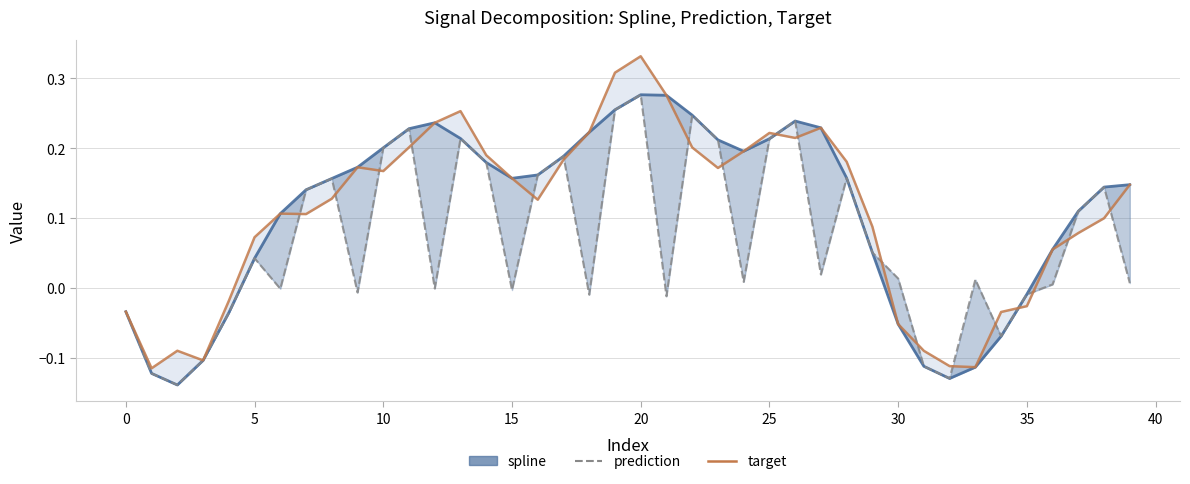

What is the sum of all prediction values?

2.7